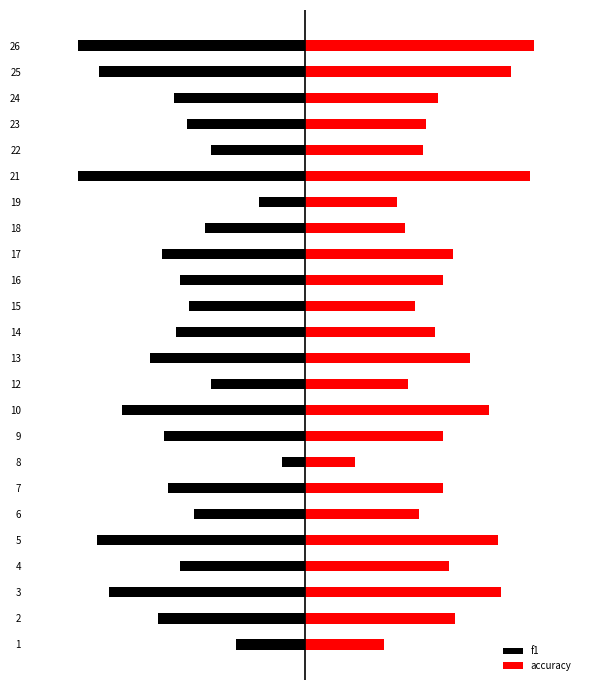

Is it true that accuracy equals 0.5 at 12?

False